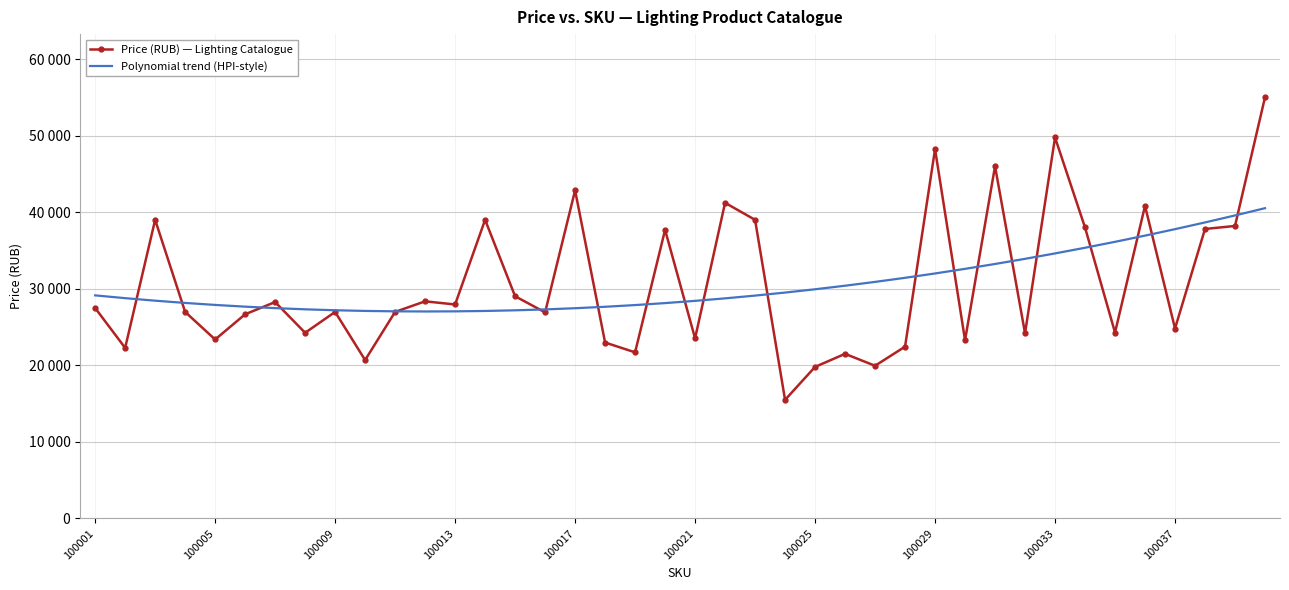

Which series has the largest total across all categories?

Price (RUB) — Lighting Catalogue